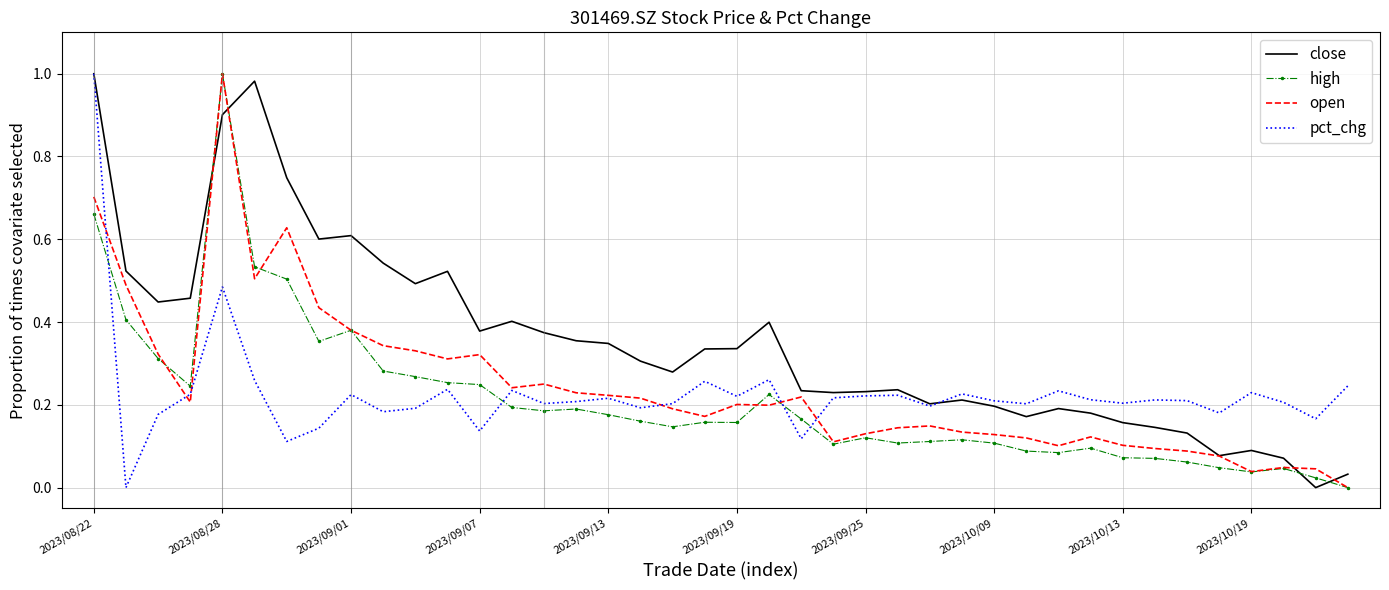

How many series are shown in this chart?

4